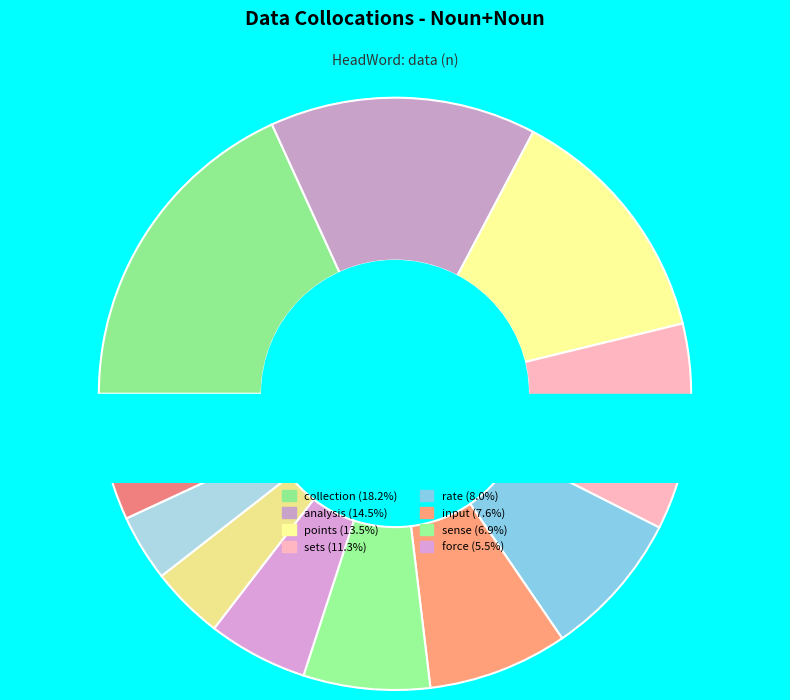

True or false: NN (test) accounts for 11% of the total.

False